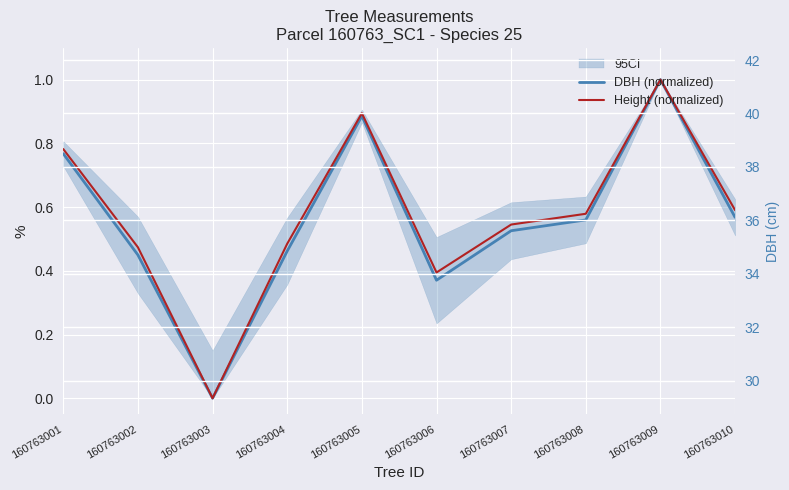

Is it true that Height (normalized) equals 1.7 at 160763009?

False